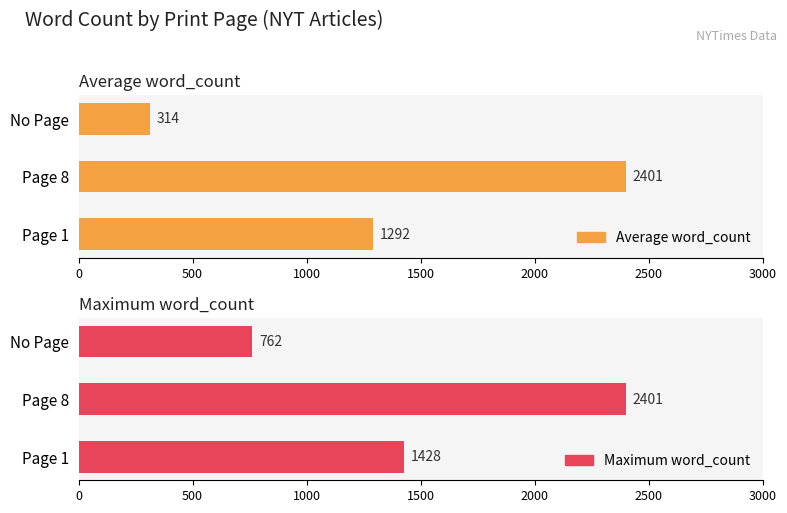

Is it true that Maximum word_count equals 655.6 at Page 8?

False